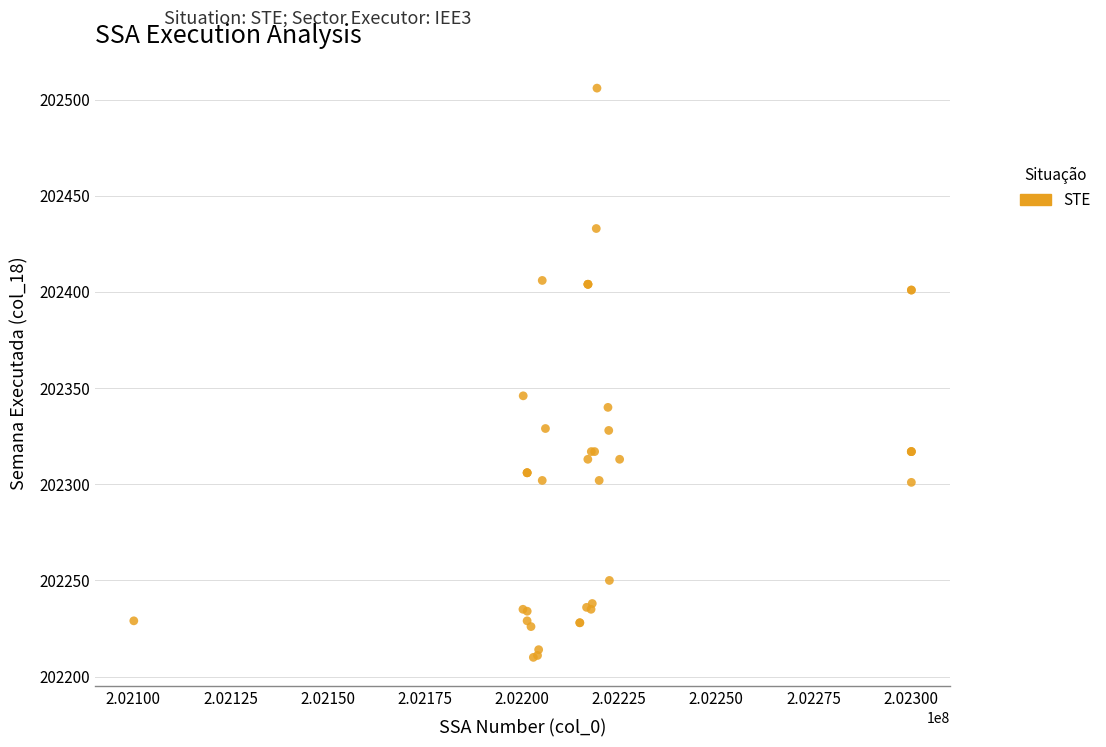

What Y value in the scatter plot is closest to 202358?

202346